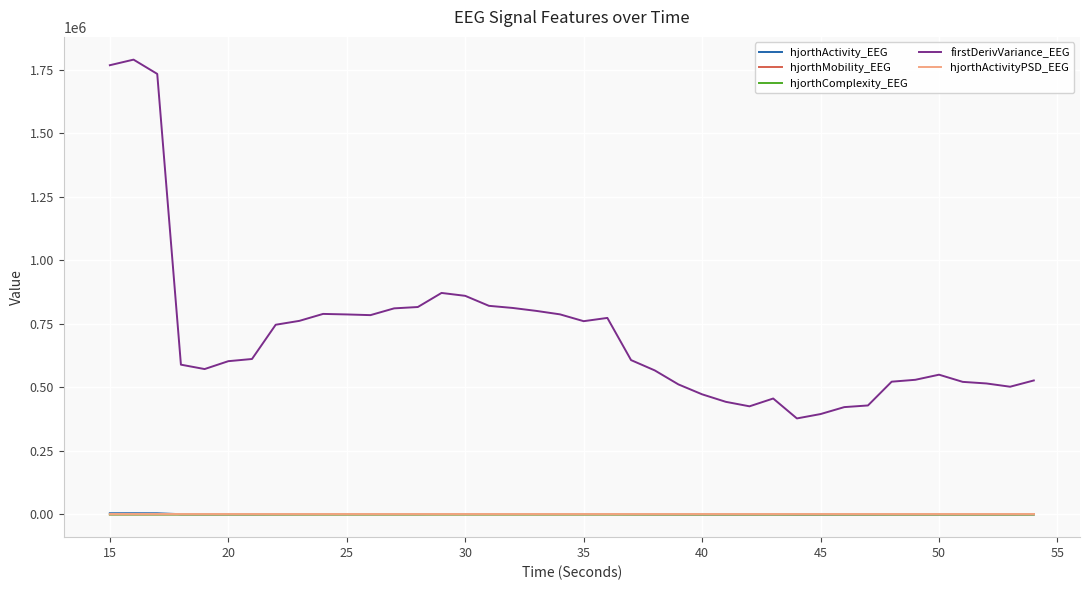

True or false: hjorthActivity_EEG and firstDerivVariance_EEG intersect in this chart.

False